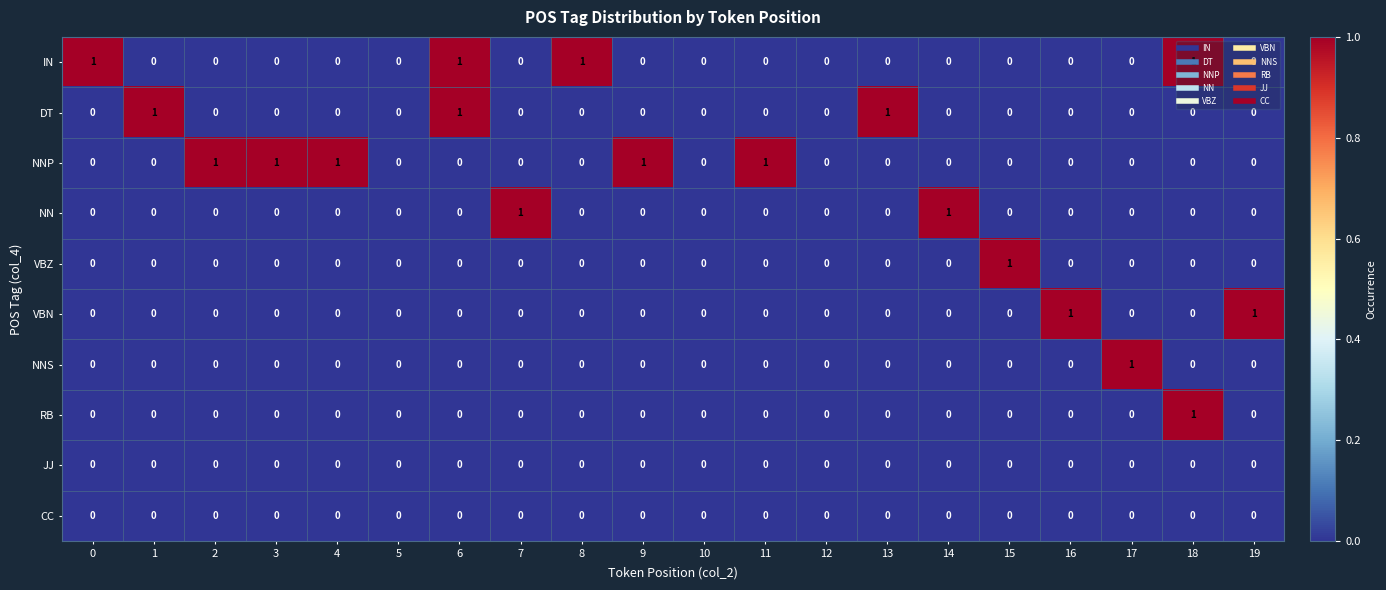

Between 10 and 15, which series saw the biggest shift?

VBZ